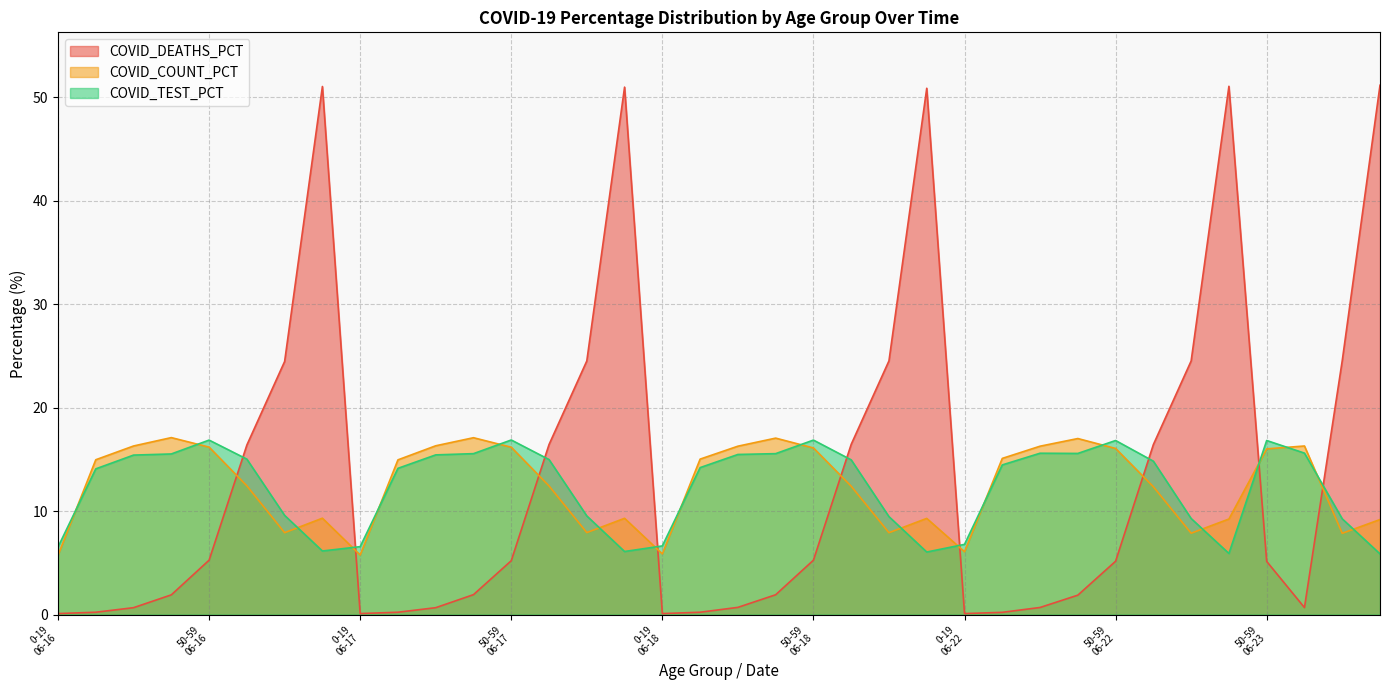

Reading left to right, transcribe all the data shown in this chart.

COVID_TEST_PCT: 6.5	14.1	15.4	15.5	16.9	15.0	9.6	6.1	6.6	14.1	15.4	15.6	16.9	15.0	9.5	6.1	6.6	14.2	15.5	15.6	16.9	14.9	9.5	6.0	6.8	14.5	15.6	15.6	16.8	14.8	9.3	5.9	16.8	15.6	9.2	5.9
COVID_COUNT_PCT: 5.7	15.0	16.3	17.1	16.2	12.4	7.9	9.3	5.8	14.9	16.3	17.1	16.2	12.4	7.9	9.3	5.9	15.0	16.3	17.1	16.1	12.4	7.9	9.3	6.1	15.1	16.3	17.0	16.1	12.3	7.9	9.2	16.0	16.3	7.8	9.2
COVID_DEATHS_PCT: 0.1	0.2	0.7	1.9	5.2	16.4	24.5	51.0	0.1	0.2	0.7	1.9	5.2	16.4	24.5	51.0	0.1	0.2	0.7	1.9	5.2	16.4	24.5	50.9	0.1	0.2	0.7	1.9	5.2	16.4	24.5	51.1	5.1	0.7	24.5	51.2